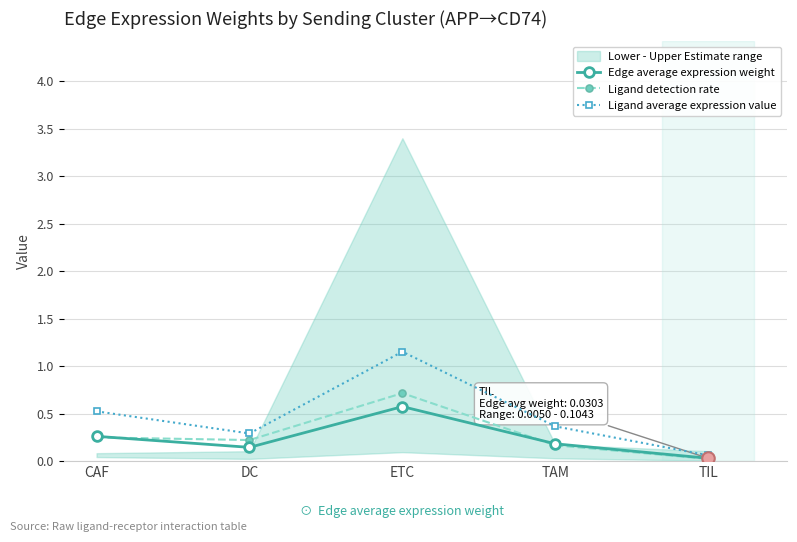

The value of Ligand detection rate at TIL is 0.0. True or false?

False